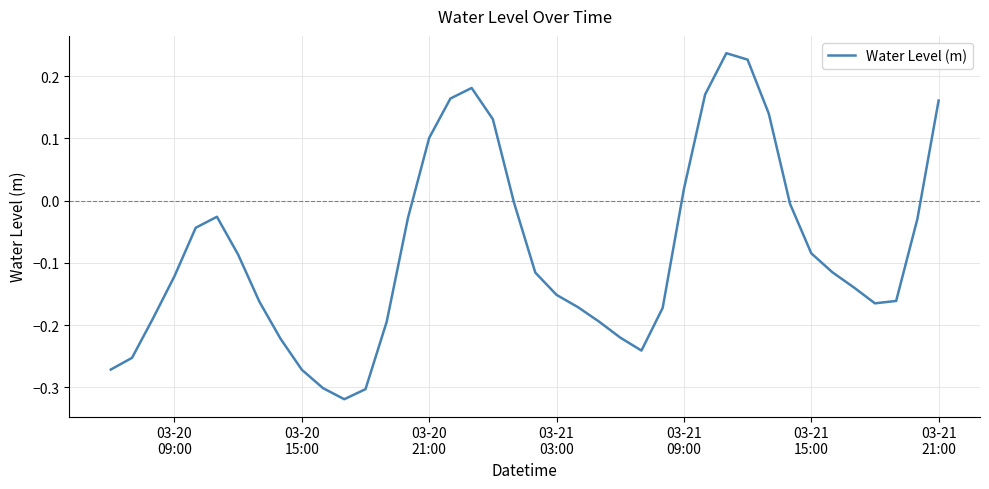

What is the difference between the maximum and minimum values?

0.6